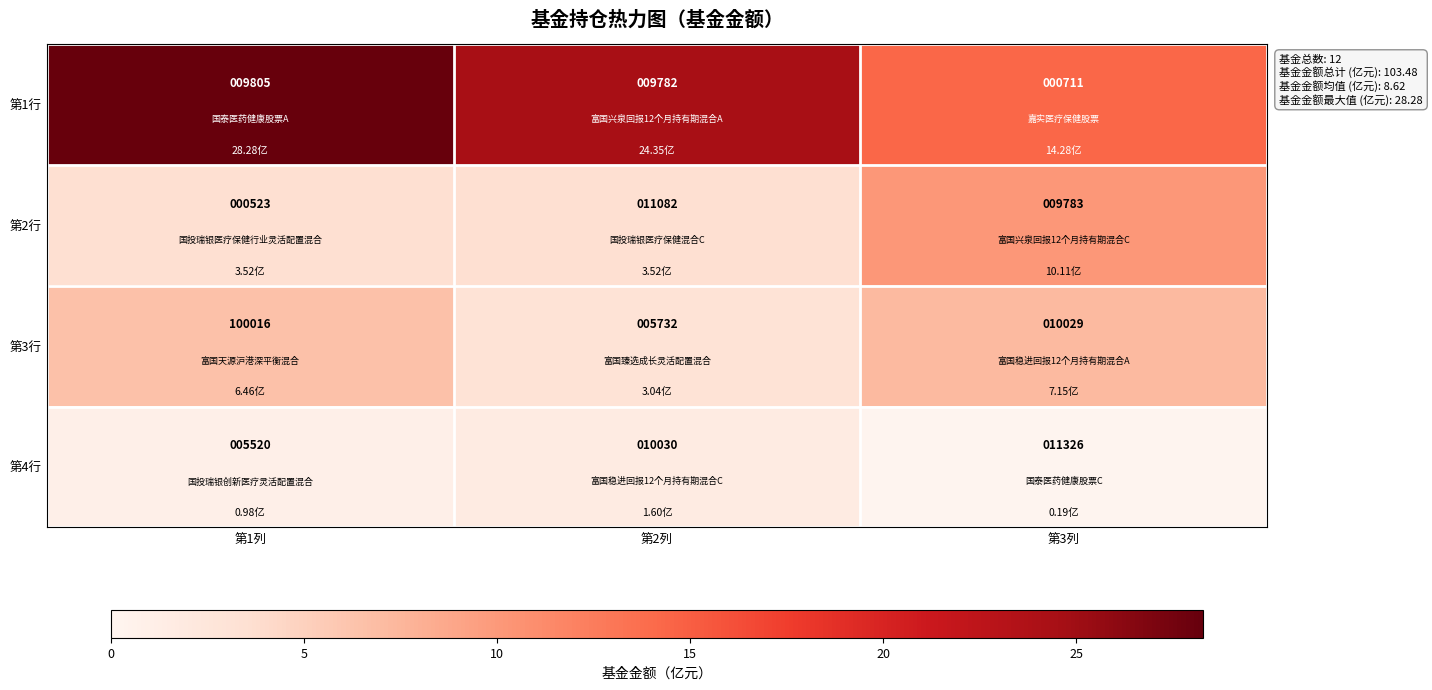

List the series in order of their peak value, highest first.

第3行, 第4行, 第2行, 第1行